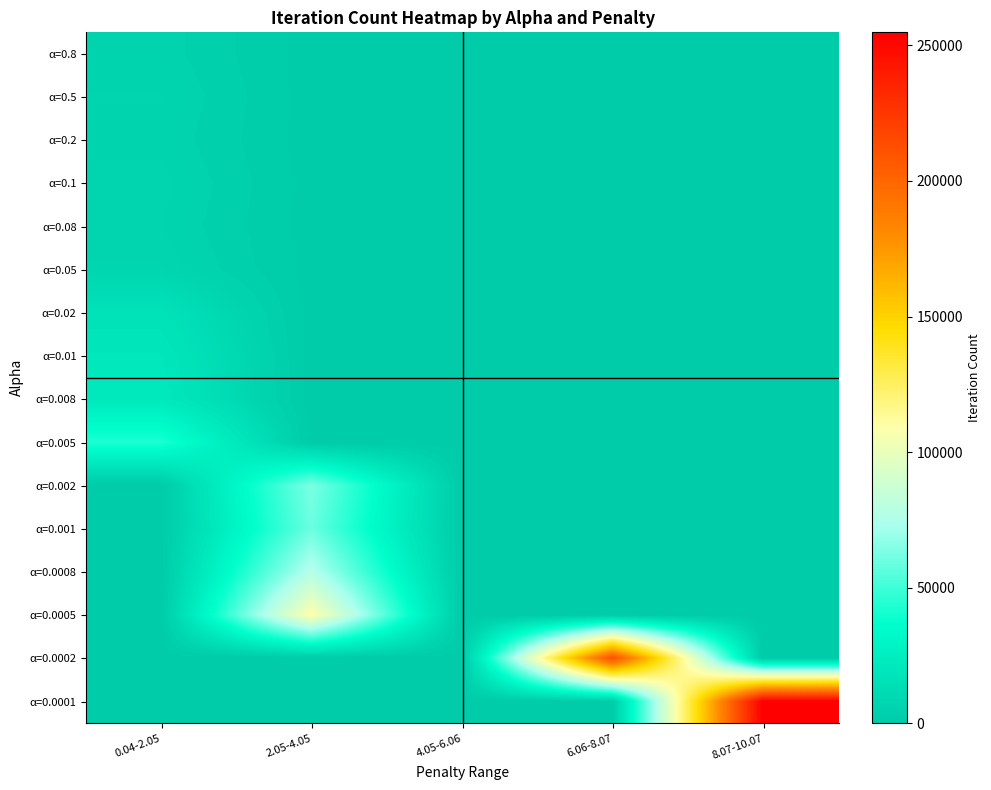

Count the number of categories in the chart.

5